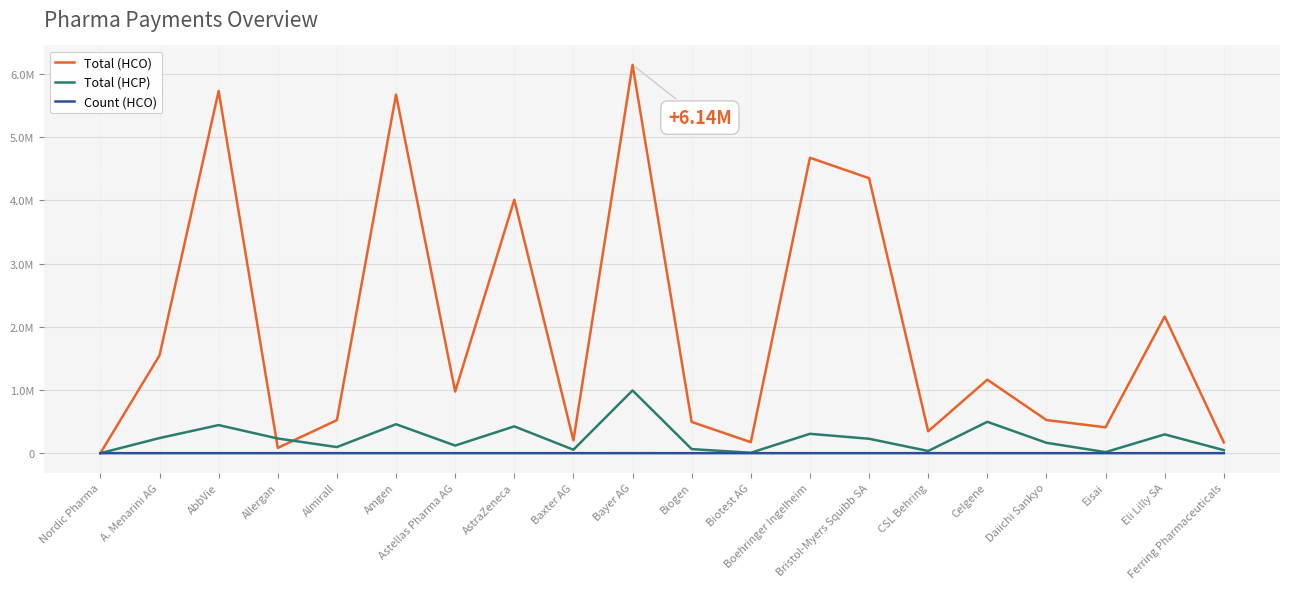

How many interior local peaks does the Count (HCO) series have?

7